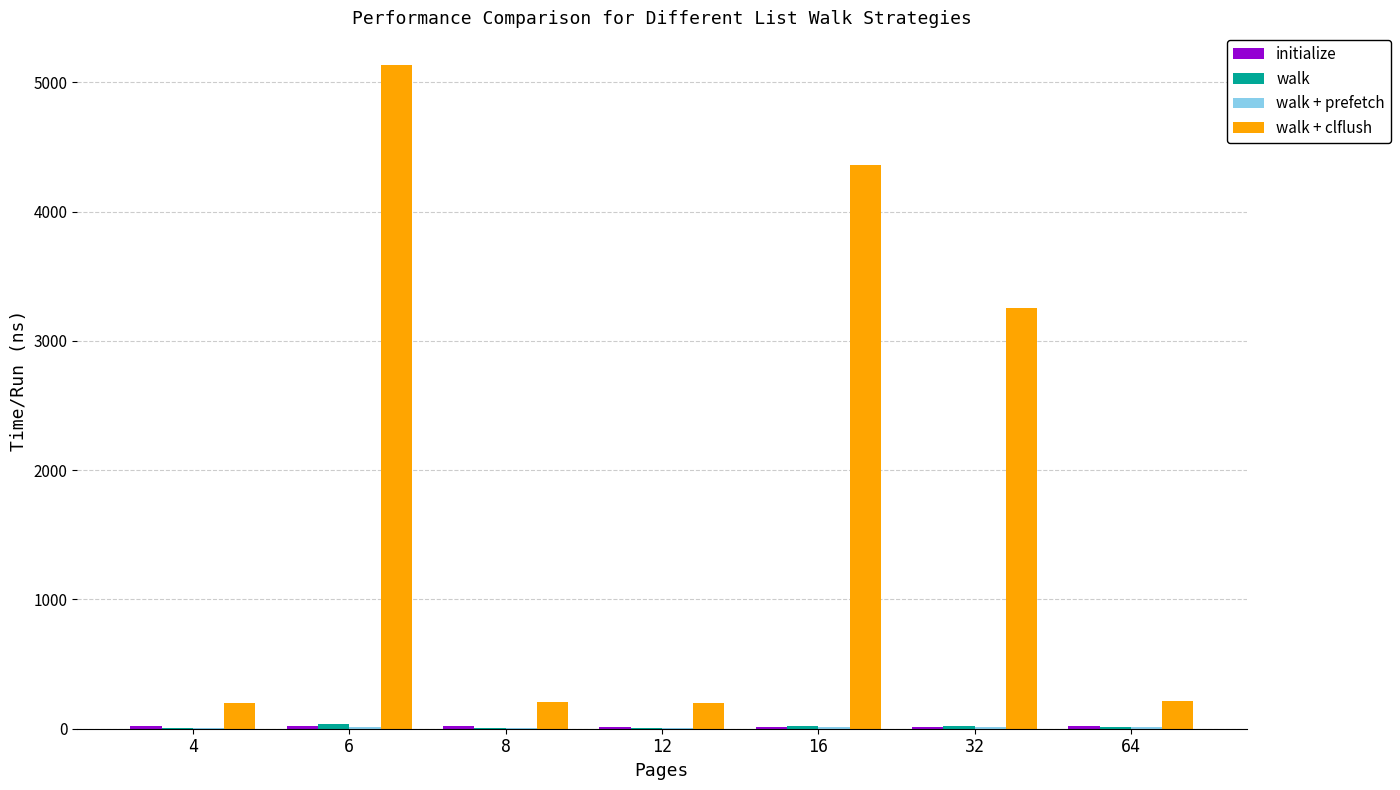

What is the total value across all series at 16?

4408.5